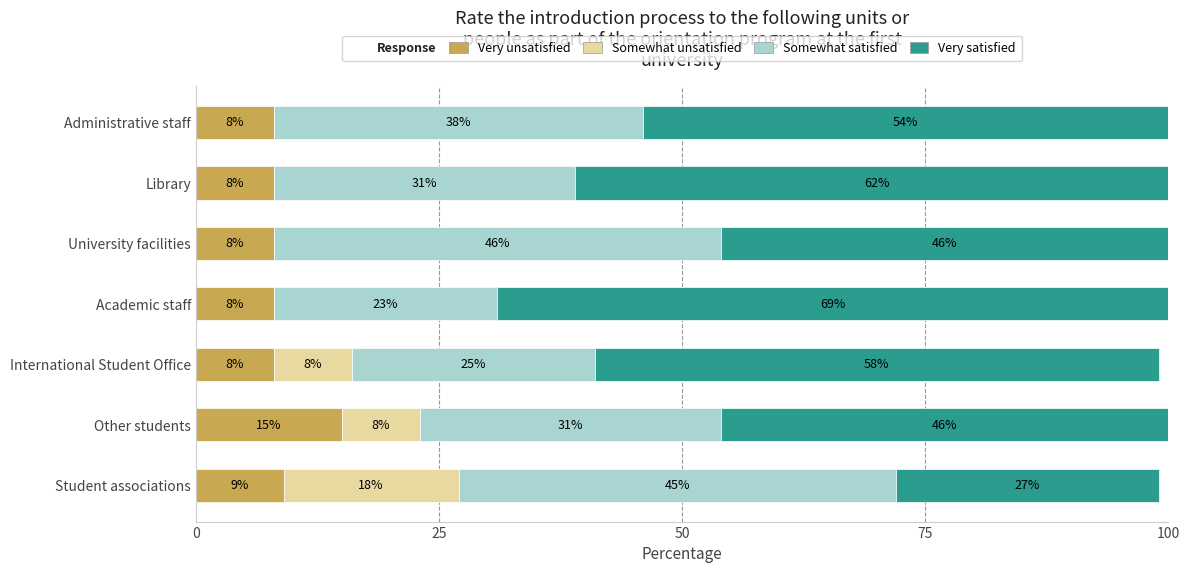

Is it true that Very unsatisfied equals 15 at Other students?

True